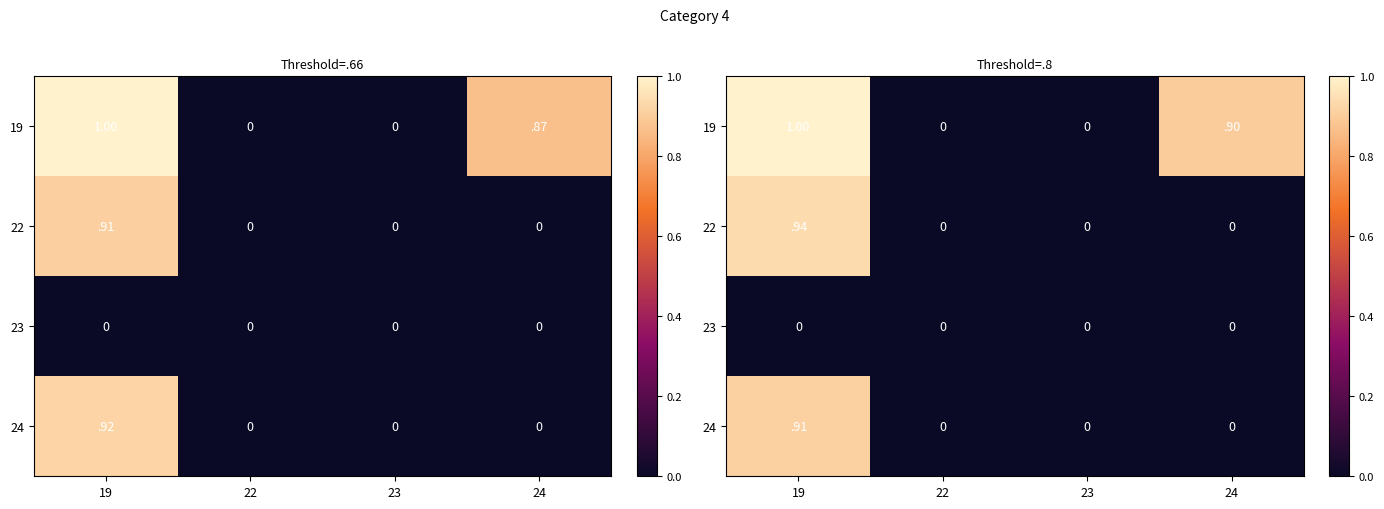

Is it true that 22 equals 0.0 at 22?

True